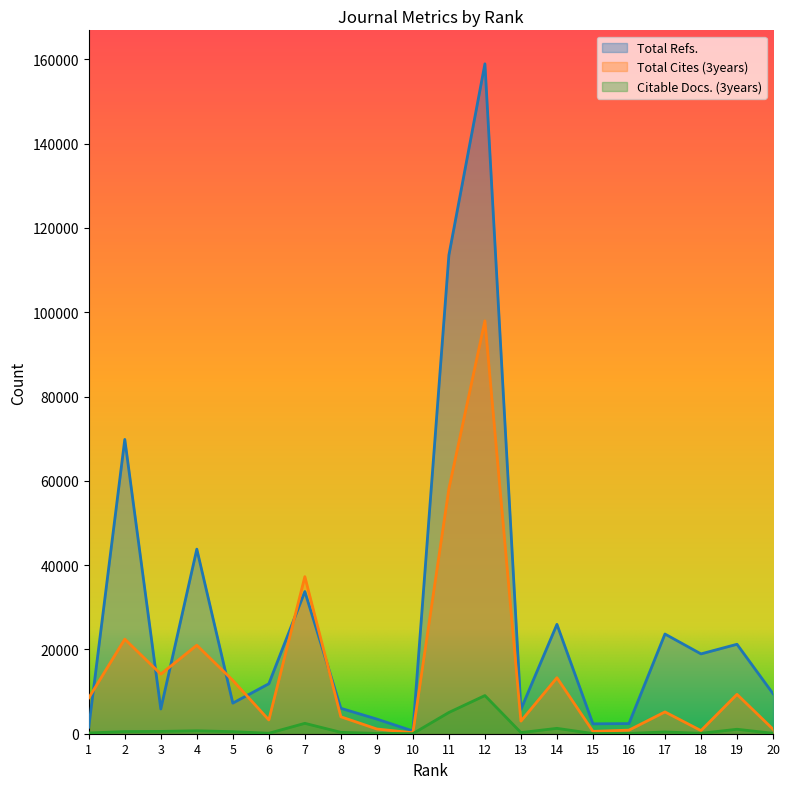

Between 8 and 11, which series saw the biggest shift?

Total Refs.